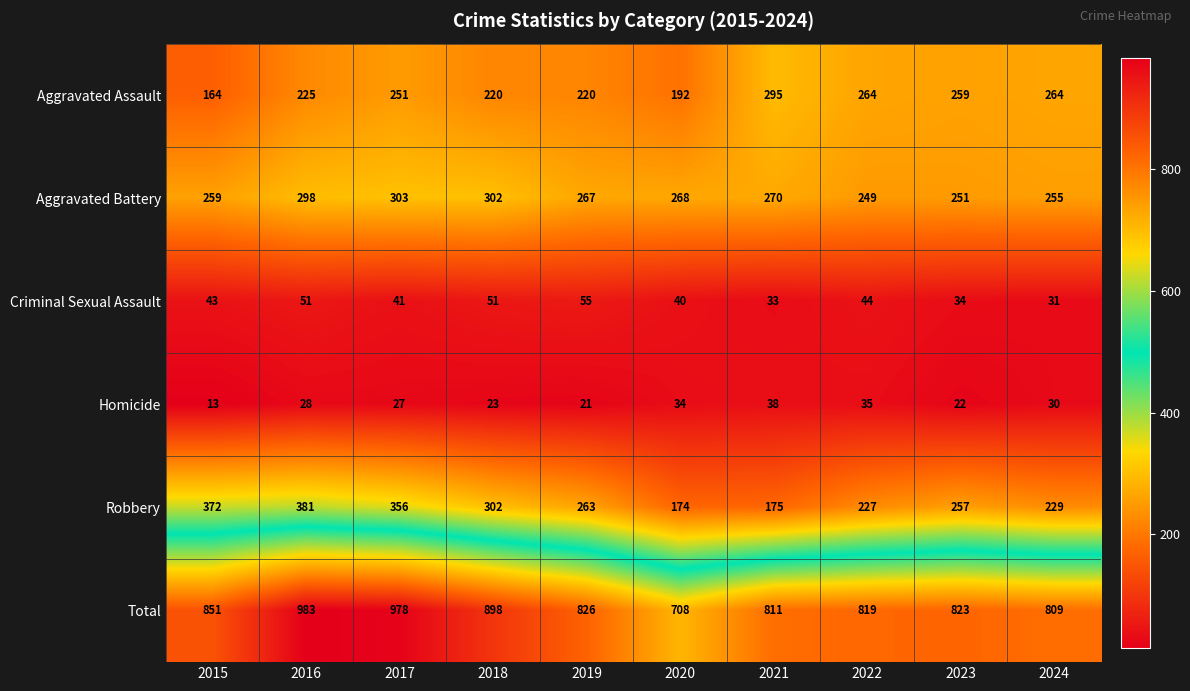

Which series has the largest total across all categories?

Total